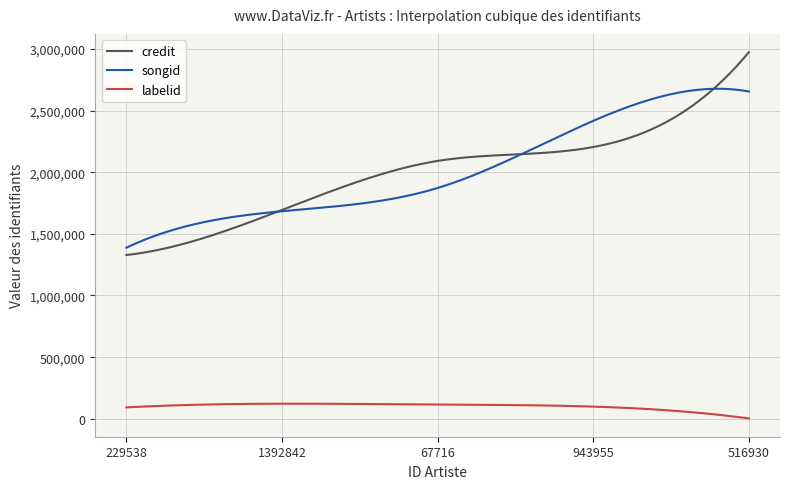

What is the lowest value of the songid series?

1388085.0